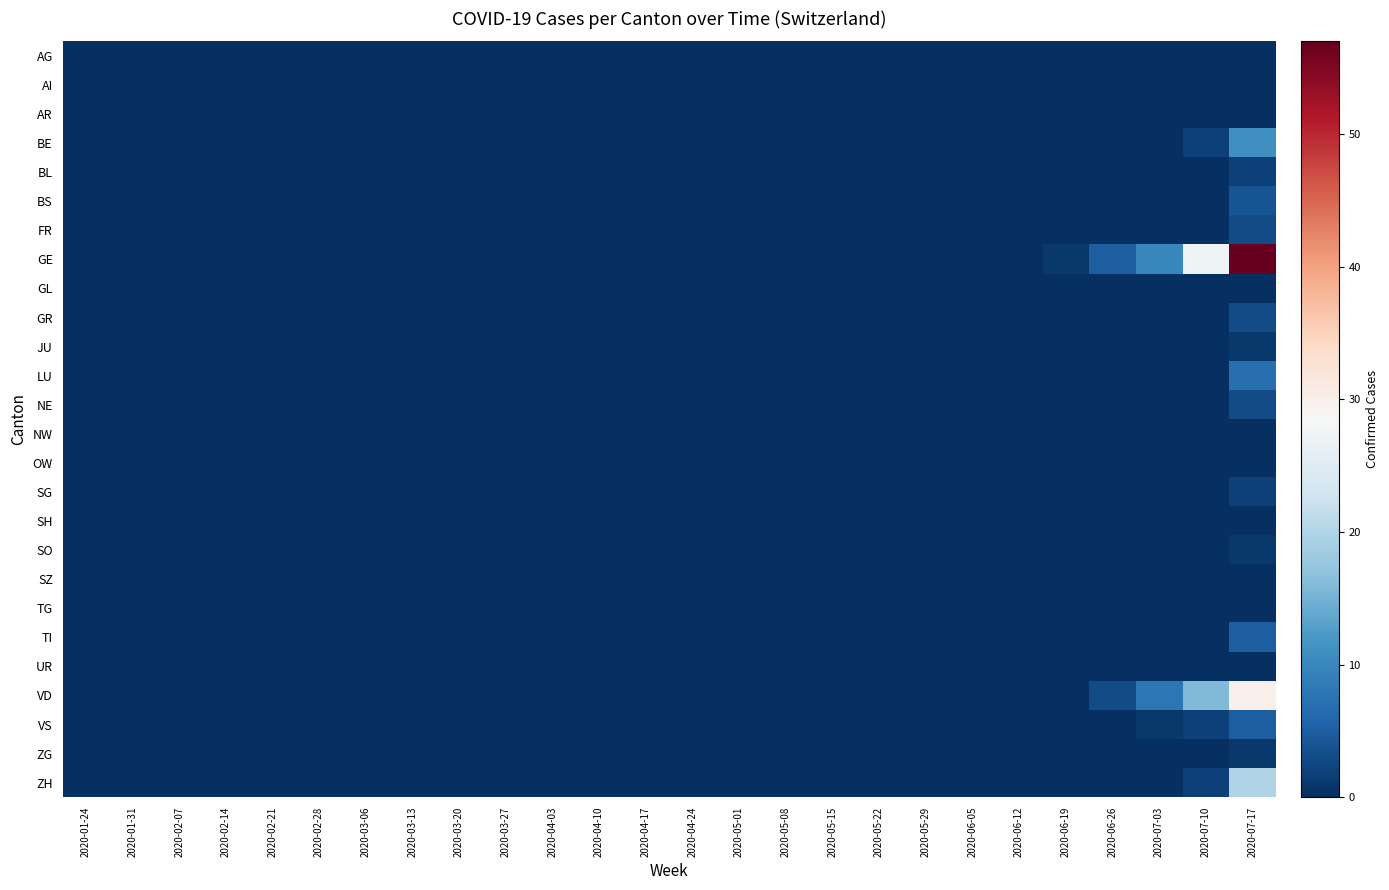

Reading left to right, transcribe all the data shown in this chart.

AG: 2020-01-24=0	2020-01-31=0	2020-02-07=0	2020-02-14=0	2020-02-21=0	2020-02-28=0	2020-03-06=0	2020-03-13=0	2020-03-20=0	2020-03-27=0	2020-04-03=0	2020-04-10=0	2020-04-17=0	2020-04-24=0	2020-05-01=0	2020-05-08=0	2020-05-15=0	2020-05-22=0	2020-05-29=0	2020-06-05=0	2020-06-12=0	2020-06-19=0	2020-06-26=0	2020-07-03=0	2020-07-10=0	2020-07-17=0
AI: 2020-01-24=0	2020-01-31=0	2020-02-07=0	2020-02-14=0	2020-02-21=0	2020-02-28=0	2020-03-06=0	2020-03-13=0	2020-03-20=0	2020-03-27=0	2020-04-03=0	2020-04-10=0	2020-04-17=0	2020-04-24=0	2020-05-01=0	2020-05-08=0	2020-05-15=0	2020-05-22=0	2020-05-29=0	2020-06-05=0	2020-06-12=0	2020-06-19=0	2020-06-26=0	2020-07-03=0	2020-07-10=0	2020-07-17=0
AR: 2020-01-24=0	2020-01-31=0	2020-02-07=0	2020-02-14=0	2020-02-21=0	2020-02-28=0	2020-03-06=0	2020-03-13=0	2020-03-20=0	2020-03-27=0	2020-04-03=0	2020-04-10=0	2020-04-17=0	2020-04-24=0	2020-05-01=0	2020-05-08=0	2020-05-15=0	2020-05-22=0	2020-05-29=0	2020-06-05=0	2020-06-12=0	2020-06-19=0	2020-06-26=0	2020-07-03=0	2020-07-10=0	2020-07-17=0
BE: 2020-01-24=0	2020-01-31=0	2020-02-07=0	2020-02-14=0	2020-02-21=0	2020-02-28=0	2020-03-06=0	2020-03-13=0	2020-03-20=0	2020-03-27=0	2020-04-03=0	2020-04-10=0	2020-04-17=0	2020-04-24=0	2020-05-01=0	2020-05-08=0	2020-05-15=0	2020-05-22=0	2020-05-29=0	2020-06-05=0	2020-06-12=0	2020-06-19=0	2020-06-26=0	2020-07-03=0	2020-07-10=2	2020-07-17=11
BL: 2020-01-24=0	2020-01-31=0	2020-02-07=0	2020-02-14=0	2020-02-21=0	2020-02-28=0	2020-03-06=0	2020-03-13=0	2020-03-20=0	2020-03-27=0	2020-04-03=0	2020-04-10=0	2020-04-17=0	2020-04-24=0	2020-05-01=0	2020-05-08=0	2020-05-15=0	2020-05-22=0	2020-05-29=0	2020-06-05=0	2020-06-12=0	2020-06-19=0	2020-06-26=0	2020-07-03=0	2020-07-10=0	2020-07-17=2
BS: 2020-01-24=0	2020-01-31=0	2020-02-07=0	2020-02-14=0	2020-02-21=0	2020-02-28=0	2020-03-06=0	2020-03-13=0	2020-03-20=0	2020-03-27=0	2020-04-03=0	2020-04-10=0	2020-04-17=0	2020-04-24=0	2020-05-01=0	2020-05-08=0	2020-05-15=0	2020-05-22=0	2020-05-29=0	2020-06-05=0	2020-06-12=0	2020-06-19=0	2020-06-26=0	2020-07-03=0	2020-07-10=0	2020-07-17=4
FR: 2020-01-24=0	2020-01-31=0	2020-02-07=0	2020-02-14=0	2020-02-21=0	2020-02-28=0	2020-03-06=0	2020-03-13=0	2020-03-20=0	2020-03-27=0	2020-04-03=0	2020-04-10=0	2020-04-17=0	2020-04-24=0	2020-05-01=0	2020-05-08=0	2020-05-15=0	2020-05-22=0	2020-05-29=0	2020-06-05=0	2020-06-12=0	2020-06-19=0	2020-06-26=0	2020-07-03=0	2020-07-10=0	2020-07-17=3
GE: 2020-01-24=0	2020-01-31=0	2020-02-07=0	2020-02-14=0	2020-02-21=0	2020-02-28=0	2020-03-06=0	2020-03-13=0	2020-03-20=0	2020-03-27=0	2020-04-03=0	2020-04-10=0	2020-04-17=0	2020-04-24=0	2020-05-01=0	2020-05-08=0	2020-05-15=0	2020-05-22=0	2020-05-29=0	2020-06-05=0	2020-06-12=0	2020-06-19=1	2020-06-26=5	2020-07-03=10	2020-07-10=27	2020-07-17=57
GL: 2020-01-24=0	2020-01-31=0	2020-02-07=0	2020-02-14=0	2020-02-21=0	2020-02-28=0	2020-03-06=0	2020-03-13=0	2020-03-20=0	2020-03-27=0	2020-04-03=0	2020-04-10=0	2020-04-17=0	2020-04-24=0	2020-05-01=0	2020-05-08=0	2020-05-15=0	2020-05-22=0	2020-05-29=0	2020-06-05=0	2020-06-12=0	2020-06-19=0	2020-06-26=0	2020-07-03=0	2020-07-10=0	2020-07-17=0
GR: 2020-01-24=0	2020-01-31=0	2020-02-07=0	2020-02-14=0	2020-02-21=0	2020-02-28=0	2020-03-06=0	2020-03-13=0	2020-03-20=0	2020-03-27=0	2020-04-03=0	2020-04-10=0	2020-04-17=0	2020-04-24=0	2020-05-01=0	2020-05-08=0	2020-05-15=0	2020-05-22=0	2020-05-29=0	2020-06-05=0	2020-06-12=0	2020-06-19=0	2020-06-26=0	2020-07-03=0	2020-07-10=0	2020-07-17=3
JU: 2020-01-24=0	2020-01-31=0	2020-02-07=0	2020-02-14=0	2020-02-21=0	2020-02-28=0	2020-03-06=0	2020-03-13=0	2020-03-20=0	2020-03-27=0	2020-04-03=0	2020-04-10=0	2020-04-17=0	2020-04-24=0	2020-05-01=0	2020-05-08=0	2020-05-15=0	2020-05-22=0	2020-05-29=0	2020-06-05=0	2020-06-12=0	2020-06-19=0	2020-06-26=0	2020-07-03=0	2020-07-10=0	2020-07-17=1
LU: 2020-01-24=0	2020-01-31=0	2020-02-07=0	2020-02-14=0	2020-02-21=0	2020-02-28=0	2020-03-06=0	2020-03-13=0	2020-03-20=0	2020-03-27=0	2020-04-03=0	2020-04-10=0	2020-04-17=0	2020-04-24=0	2020-05-01=0	2020-05-08=0	2020-05-15=0	2020-05-22=0	2020-05-29=0	2020-06-05=0	2020-06-12=0	2020-06-19=0	2020-06-26=0	2020-07-03=0	2020-07-10=0	2020-07-17=7
NE: 2020-01-24=0	2020-01-31=0	2020-02-07=0	2020-02-14=0	2020-02-21=0	2020-02-28=0	2020-03-06=0	2020-03-13=0	2020-03-20=0	2020-03-27=0	2020-04-03=0	2020-04-10=0	2020-04-17=0	2020-04-24=0	2020-05-01=0	2020-05-08=0	2020-05-15=0	2020-05-22=0	2020-05-29=0	2020-06-05=0	2020-06-12=0	2020-06-19=0	2020-06-26=0	2020-07-03=0	2020-07-10=0	2020-07-17=3
NW: 2020-01-24=0	2020-01-31=0	2020-02-07=0	2020-02-14=0	2020-02-21=0	2020-02-28=0	2020-03-06=0	2020-03-13=0	2020-03-20=0	2020-03-27=0	2020-04-03=0	2020-04-10=0	2020-04-17=0	2020-04-24=0	2020-05-01=0	2020-05-08=0	2020-05-15=0	2020-05-22=0	2020-05-29=0	2020-06-05=0	2020-06-12=0	2020-06-19=0	2020-06-26=0	2020-07-03=0	2020-07-10=0	2020-07-17=0
OW: 2020-01-24=0	2020-01-31=0	2020-02-07=0	2020-02-14=0	2020-02-21=0	2020-02-28=0	2020-03-06=0	2020-03-13=0	2020-03-20=0	2020-03-27=0	2020-04-03=0	2020-04-10=0	2020-04-17=0	2020-04-24=0	2020-05-01=0	2020-05-08=0	2020-05-15=0	2020-05-22=0	2020-05-29=0	2020-06-05=0	2020-06-12=0	2020-06-19=0	2020-06-26=0	2020-07-03=0	2020-07-10=0	2020-07-17=0
SG: 2020-01-24=0	2020-01-31=0	2020-02-07=0	2020-02-14=0	2020-02-21=0	2020-02-28=0	2020-03-06=0	2020-03-13=0	2020-03-20=0	2020-03-27=0	2020-04-03=0	2020-04-10=0	2020-04-17=0	2020-04-24=0	2020-05-01=0	2020-05-08=0	2020-05-15=0	2020-05-22=0	2020-05-29=0	2020-06-05=0	2020-06-12=0	2020-06-19=0	2020-06-26=0	2020-07-03=0	2020-07-10=0	2020-07-17=2
SH: 2020-01-24=0	2020-01-31=0	2020-02-07=0	2020-02-14=0	2020-02-21=0	2020-02-28=0	2020-03-06=0	2020-03-13=0	2020-03-20=0	2020-03-27=0	2020-04-03=0	2020-04-10=0	2020-04-17=0	2020-04-24=0	2020-05-01=0	2020-05-08=0	2020-05-15=0	2020-05-22=0	2020-05-29=0	2020-06-05=0	2020-06-12=0	2020-06-19=0	2020-06-26=0	2020-07-03=0	2020-07-10=0	2020-07-17=0
SO: 2020-01-24=0	2020-01-31=0	2020-02-07=0	2020-02-14=0	2020-02-21=0	2020-02-28=0	2020-03-06=0	2020-03-13=0	2020-03-20=0	2020-03-27=0	2020-04-03=0	2020-04-10=0	2020-04-17=0	2020-04-24=0	2020-05-01=0	2020-05-08=0	2020-05-15=0	2020-05-22=0	2020-05-29=0	2020-06-05=0	2020-06-12=0	2020-06-19=0	2020-06-26=0	2020-07-03=0	2020-07-10=0	2020-07-17=1
SZ: 2020-01-24=0	2020-01-31=0	2020-02-07=0	2020-02-14=0	2020-02-21=0	2020-02-28=0	2020-03-06=0	2020-03-13=0	2020-03-20=0	2020-03-27=0	2020-04-03=0	2020-04-10=0	2020-04-17=0	2020-04-24=0	2020-05-01=0	2020-05-08=0	2020-05-15=0	2020-05-22=0	2020-05-29=0	2020-06-05=0	2020-06-12=0	2020-06-19=0	2020-06-26=0	2020-07-03=0	2020-07-10=0	2020-07-17=0
TG: 2020-01-24=0	2020-01-31=0	2020-02-07=0	2020-02-14=0	2020-02-21=0	2020-02-28=0	2020-03-06=0	2020-03-13=0	2020-03-20=0	2020-03-27=0	2020-04-03=0	2020-04-10=0	2020-04-17=0	2020-04-24=0	2020-05-01=0	2020-05-08=0	2020-05-15=0	2020-05-22=0	2020-05-29=0	2020-06-05=0	2020-06-12=0	2020-06-19=0	2020-06-26=0	2020-07-03=0	2020-07-10=0	2020-07-17=0
TI: 2020-01-24=0	2020-01-31=0	2020-02-07=0	2020-02-14=0	2020-02-21=0	2020-02-28=0	2020-03-06=0	2020-03-13=0	2020-03-20=0	2020-03-27=0	2020-04-03=0	2020-04-10=0	2020-04-17=0	2020-04-24=0	2020-05-01=0	2020-05-08=0	2020-05-15=0	2020-05-22=0	2020-05-29=0	2020-06-05=0	2020-06-12=0	2020-06-19=0	2020-06-26=0	2020-07-03=0	2020-07-10=0	2020-07-17=5
UR: 2020-01-24=0	2020-01-31=0	2020-02-07=0	2020-02-14=0	2020-02-21=0	2020-02-28=0	2020-03-06=0	2020-03-13=0	2020-03-20=0	2020-03-27=0	2020-04-03=0	2020-04-10=0	2020-04-17=0	2020-04-24=0	2020-05-01=0	2020-05-08=0	2020-05-15=0	2020-05-22=0	2020-05-29=0	2020-06-05=0	2020-06-12=0	2020-06-19=0	2020-06-26=0	2020-07-03=0	2020-07-10=0	2020-07-17=0
VD: 2020-01-24=0	2020-01-31=0	2020-02-07=0	2020-02-14=0	2020-02-21=0	2020-02-28=0	2020-03-06=0	2020-03-13=0	2020-03-20=0	2020-03-27=0	2020-04-03=0	2020-04-10=0	2020-04-17=0	2020-04-24=0	2020-05-01=0	2020-05-08=0	2020-05-15=0	2020-05-22=0	2020-05-29=0	2020-06-05=0	2020-06-12=0	2020-06-19=0	2020-06-26=3	2020-07-03=8	2020-07-10=16	2020-07-17=30
VS: 2020-01-24=0	2020-01-31=0	2020-02-07=0	2020-02-14=0	2020-02-21=0	2020-02-28=0	2020-03-06=0	2020-03-13=0	2020-03-20=0	2020-03-27=0	2020-04-03=0	2020-04-10=0	2020-04-17=0	2020-04-24=0	2020-05-01=0	2020-05-08=0	2020-05-15=0	2020-05-22=0	2020-05-29=0	2020-06-05=0	2020-06-12=0	2020-06-19=0	2020-06-26=0	2020-07-03=1	2020-07-10=2	2020-07-17=5
ZG: 2020-01-24=0	2020-01-31=0	2020-02-07=0	2020-02-14=0	2020-02-21=0	2020-02-28=0	2020-03-06=0	2020-03-13=0	2020-03-20=0	2020-03-27=0	2020-04-03=0	2020-04-10=0	2020-04-17=0	2020-04-24=0	2020-05-01=0	2020-05-08=0	2020-05-15=0	2020-05-22=0	2020-05-29=0	2020-06-05=0	2020-06-12=0	2020-06-19=0	2020-06-26=0	2020-07-03=0	2020-07-10=0	2020-07-17=1
ZH: 2020-01-24=0	2020-01-31=0	2020-02-07=0	2020-02-14=0	2020-02-21=0	2020-02-28=0	2020-03-06=0	2020-03-13=0	2020-03-20=0	2020-03-27=0	2020-04-03=0	2020-04-10=0	2020-04-17=0	2020-04-24=0	2020-05-01=0	2020-05-08=0	2020-05-15=0	2020-05-22=0	2020-05-29=0	2020-06-05=0	2020-06-12=0	2020-06-19=0	2020-06-26=0	2020-07-03=0	2020-07-10=2	2020-07-17=20